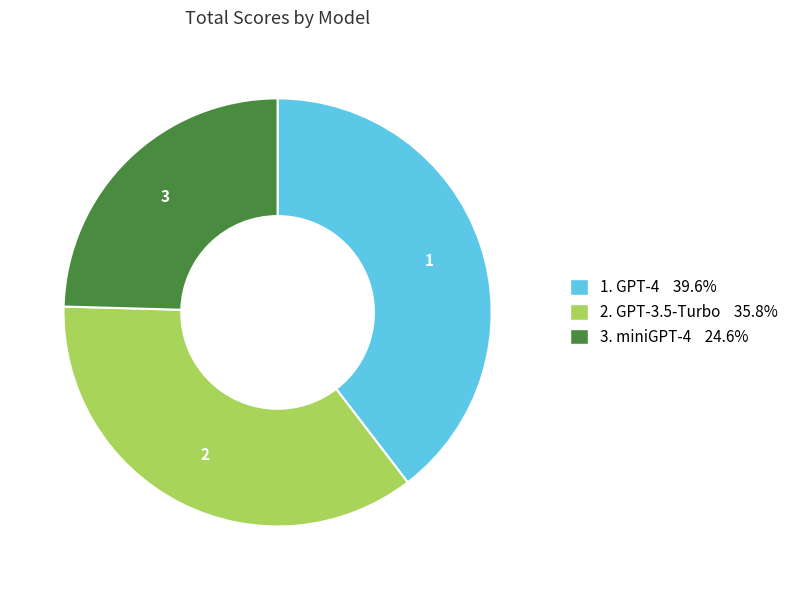

Is there any slice that represents more than half of the pie?

No